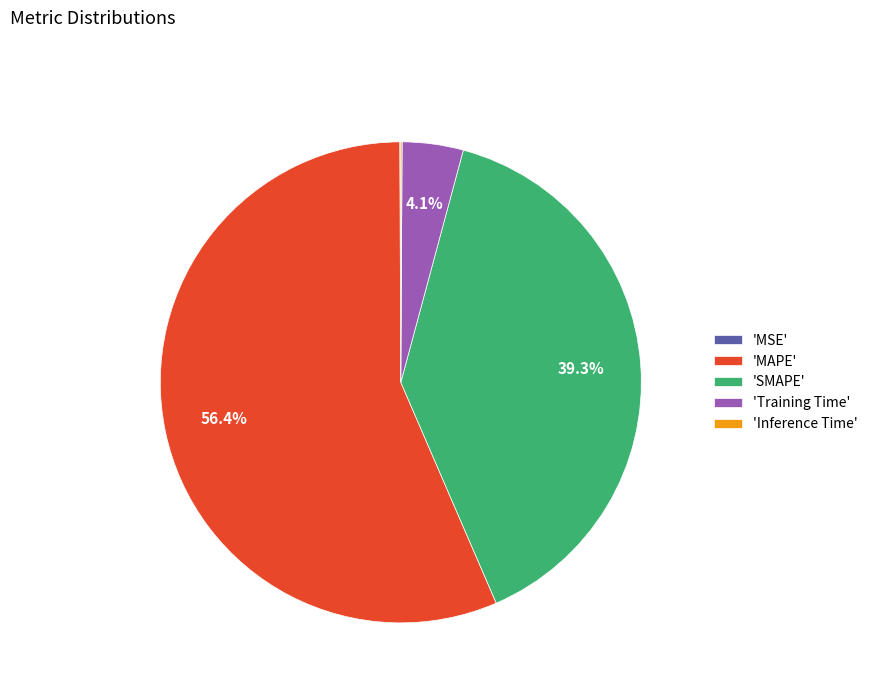

Which category accounts for the majority?

'MAPE'